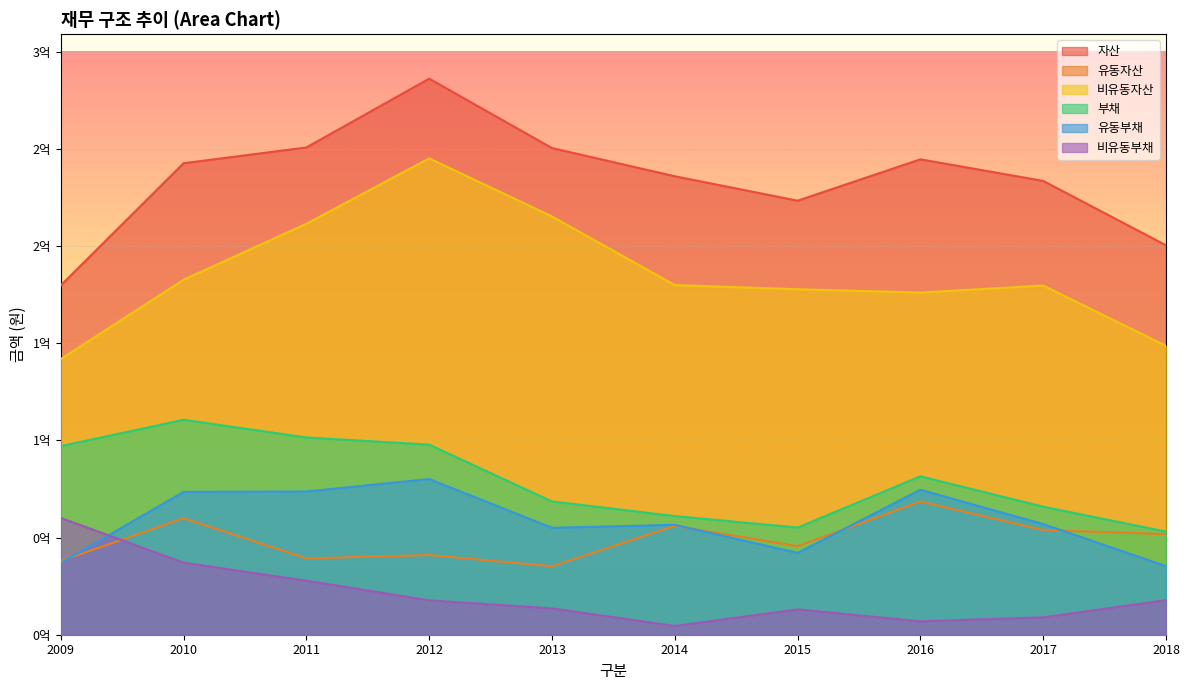

The 유동부채 series shows 75598614 at 2017. True or false?

False